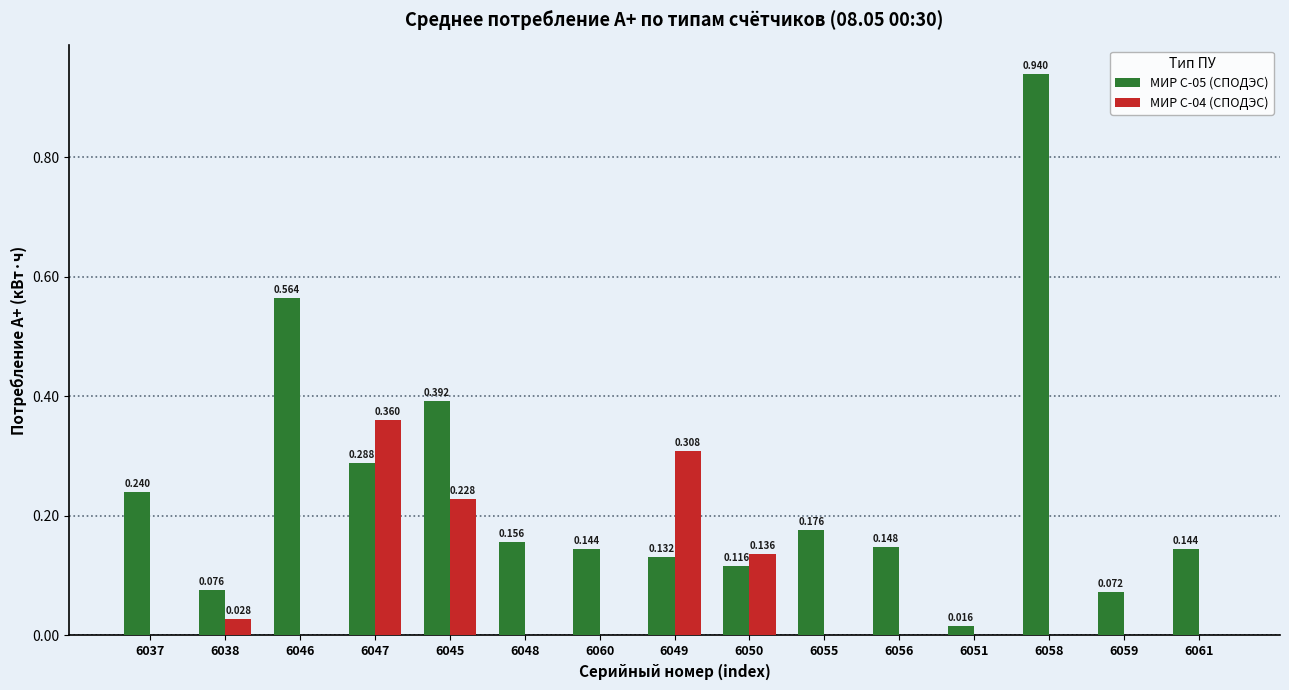

Which series has the largest total across all categories?

МИР С-05 (СПОДЭС)